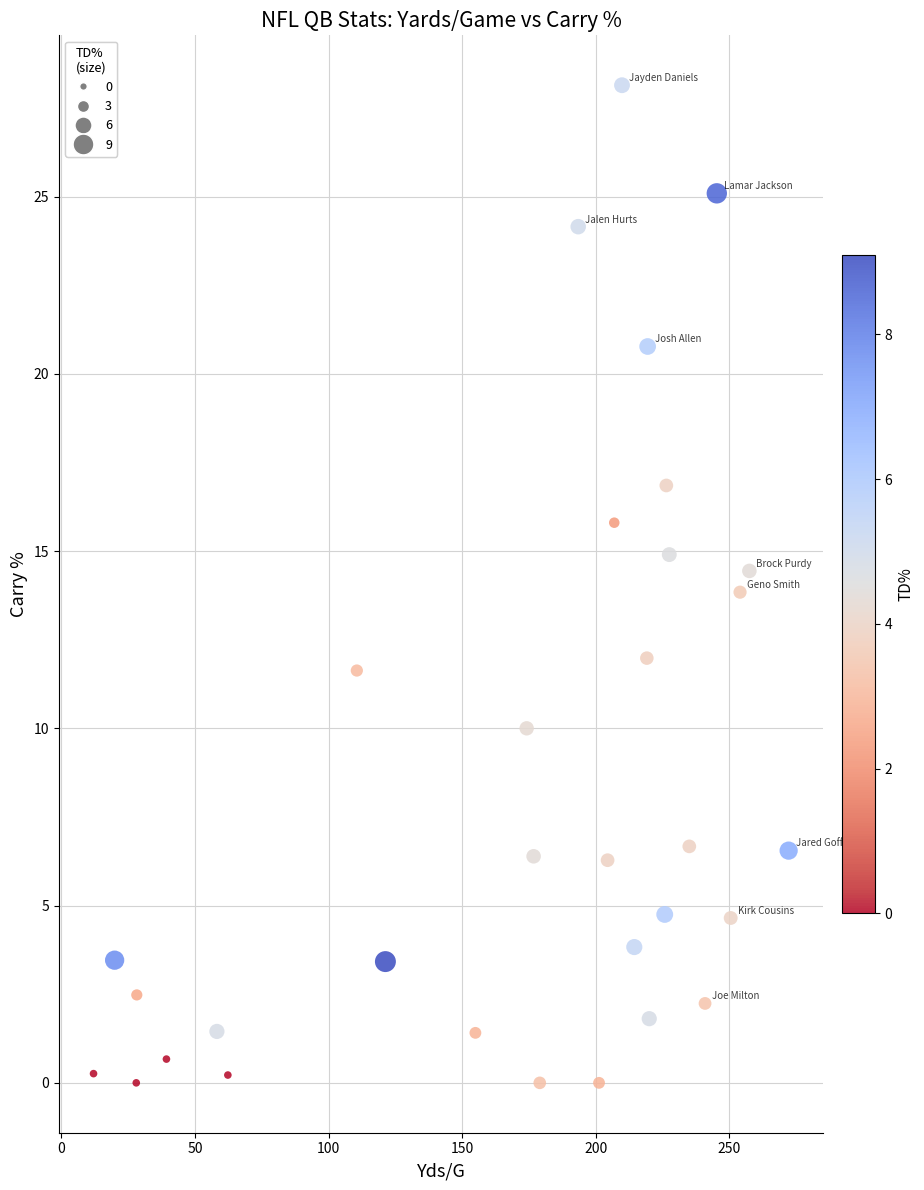

What is the range of Y values (max minus min)?

28.1